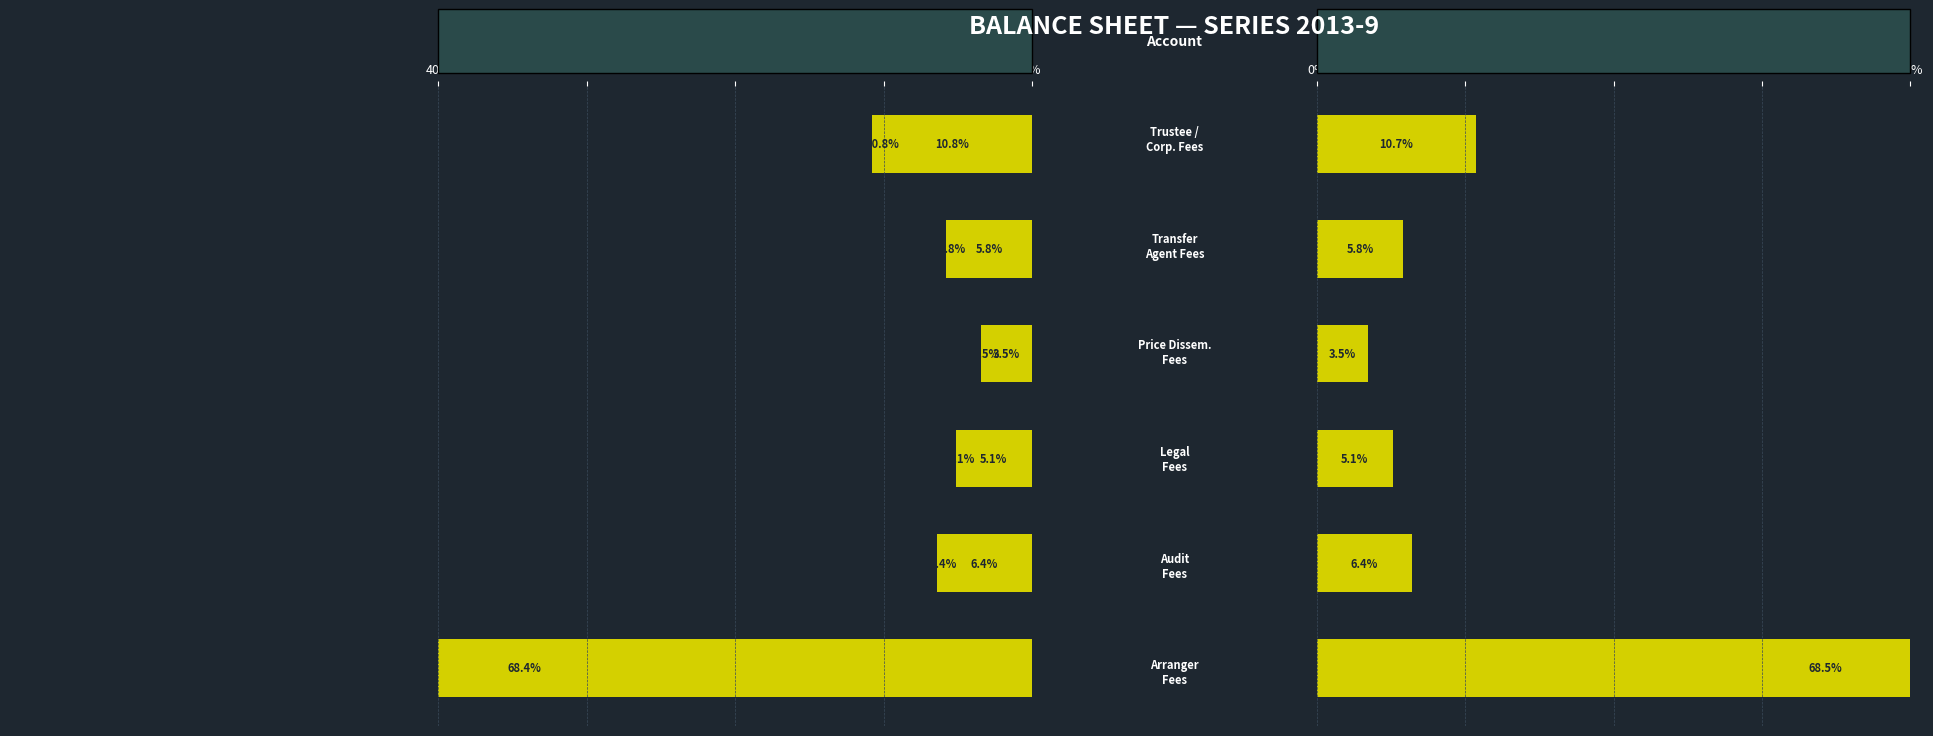

How many bars are there in each group?

2